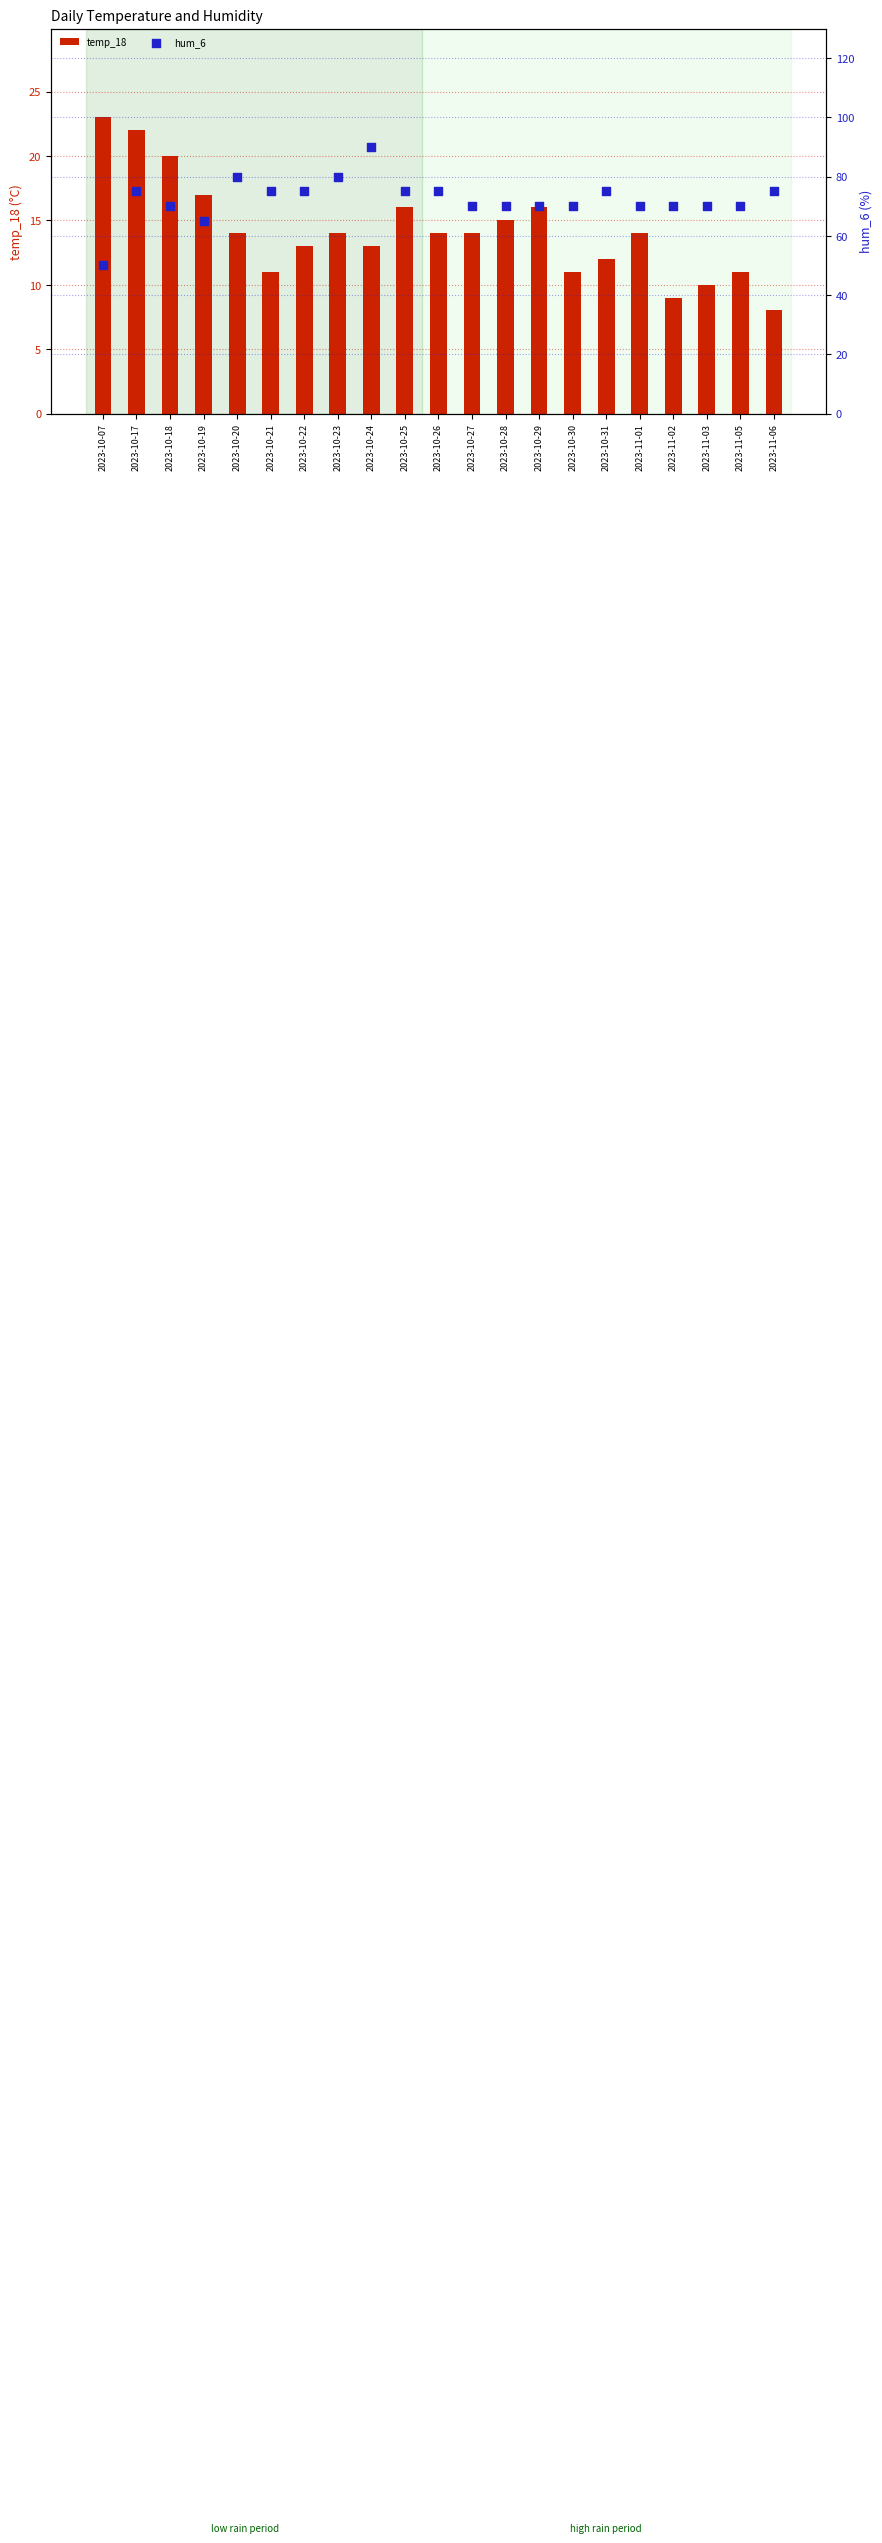

At how many categories does at least one series exceed 61?

20